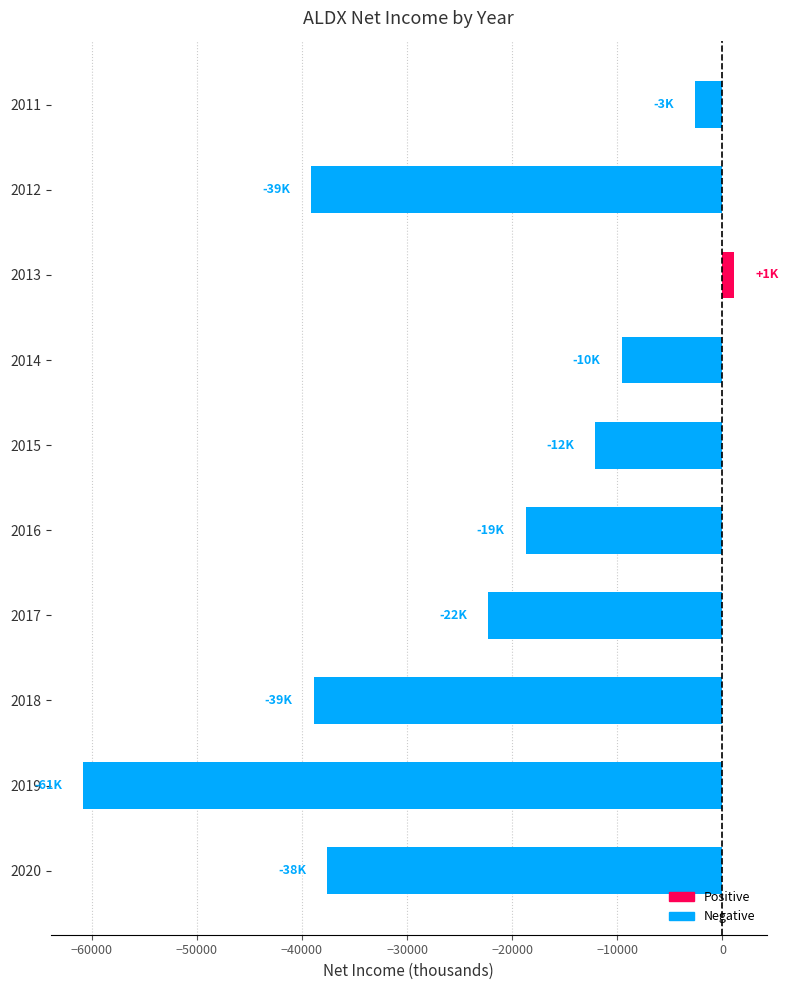

What is the difference between the maximum and minimum values?

61900